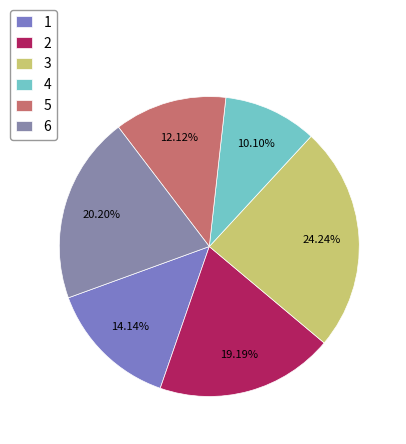

Count the number of slices in the pie.

6